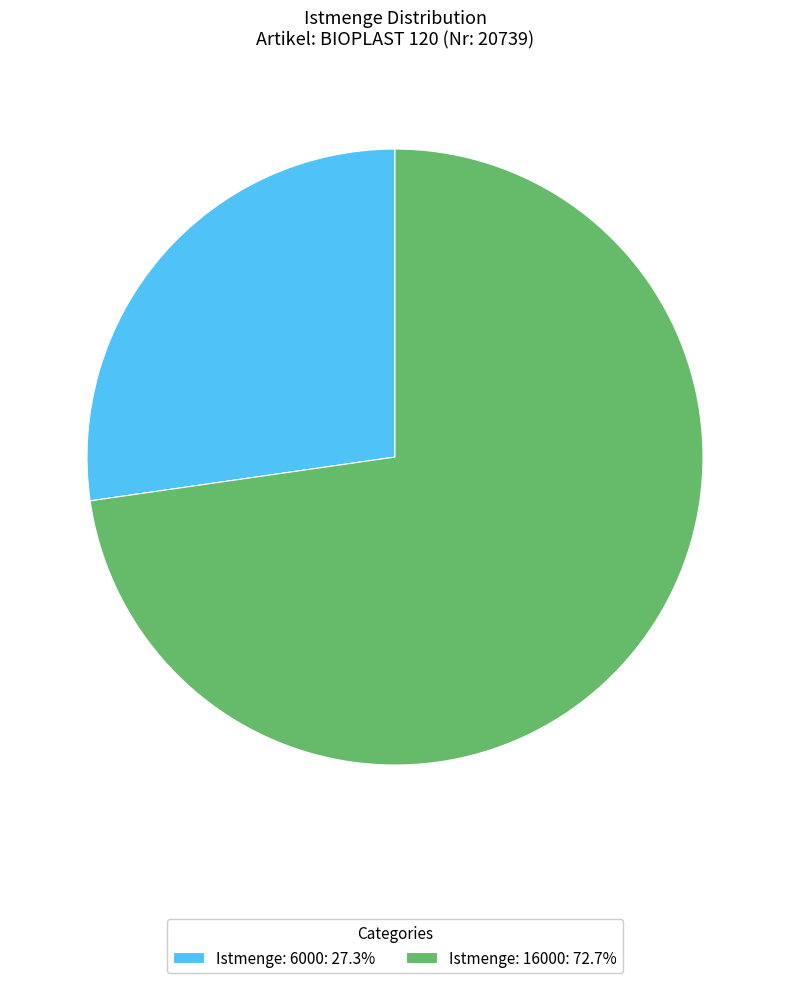

What is the smallest slice in the pie chart?

Istmenge: 6000